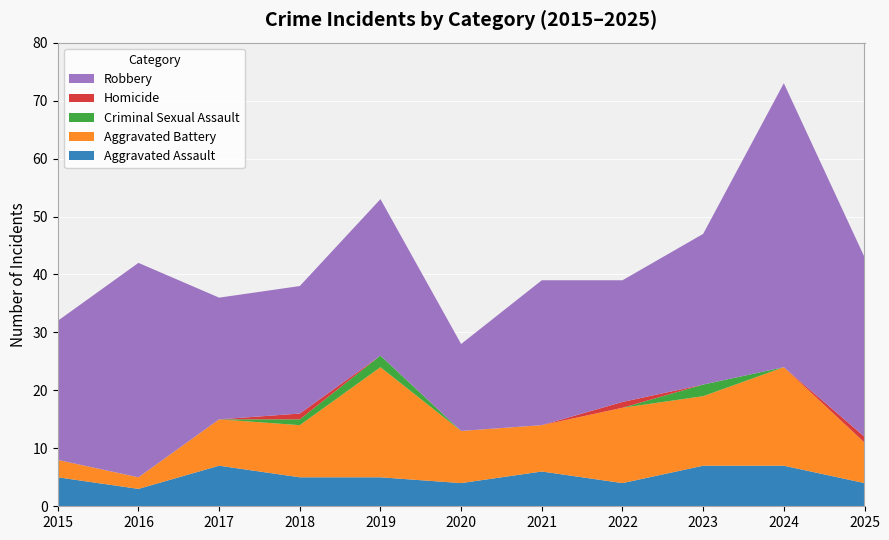

Reading right to left, transcribe all the data shown in this chart.

Aggravated Assault: 4	7	7	4	6	4	5	5	7	3	5
Aggravated Battery: 7	17	12	13	8	9	19	9	8	2	3
Criminal Sexual Assault: 0	0	2	0	0	0	2	1	0	0	0
Homicide: 1	0	0	1	0	0	0	1	0	0	0
Robbery: 31	49	26	21	25	15	27	22	21	37	24